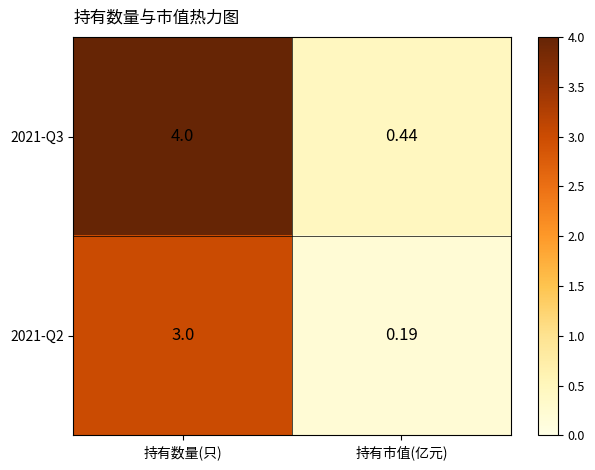

Which series has the widest spread of values?

2021-Q3